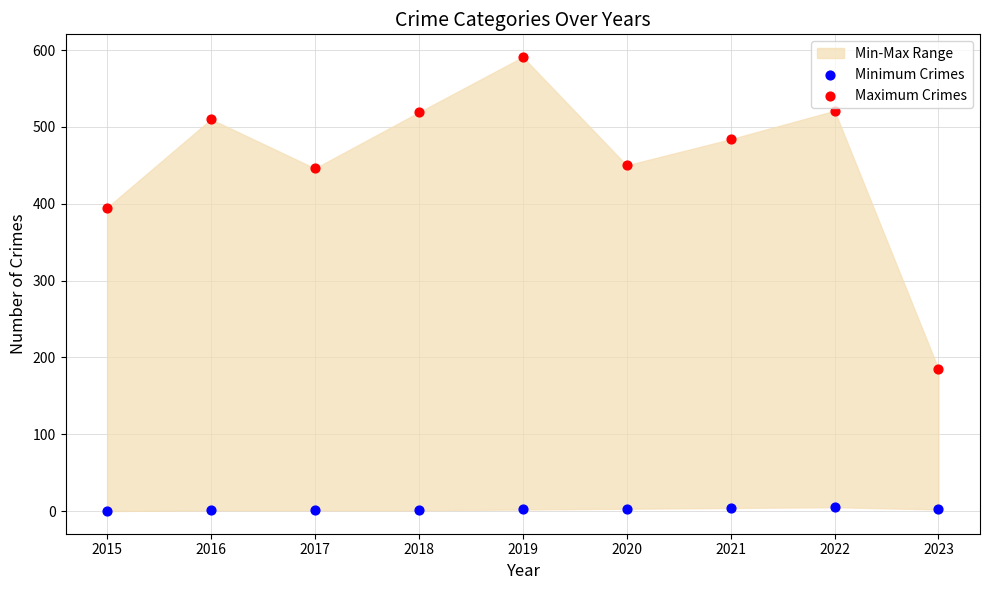

Which series has the widest spread of Y values?

Maximum Crimes